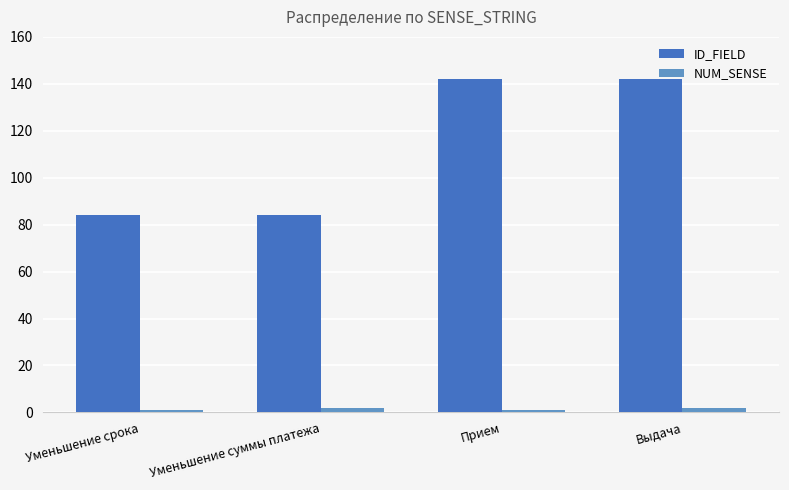

What is the sum of the NUM_SENSE values at Уменьшение суммы платежа and Уменьшение срока?

3